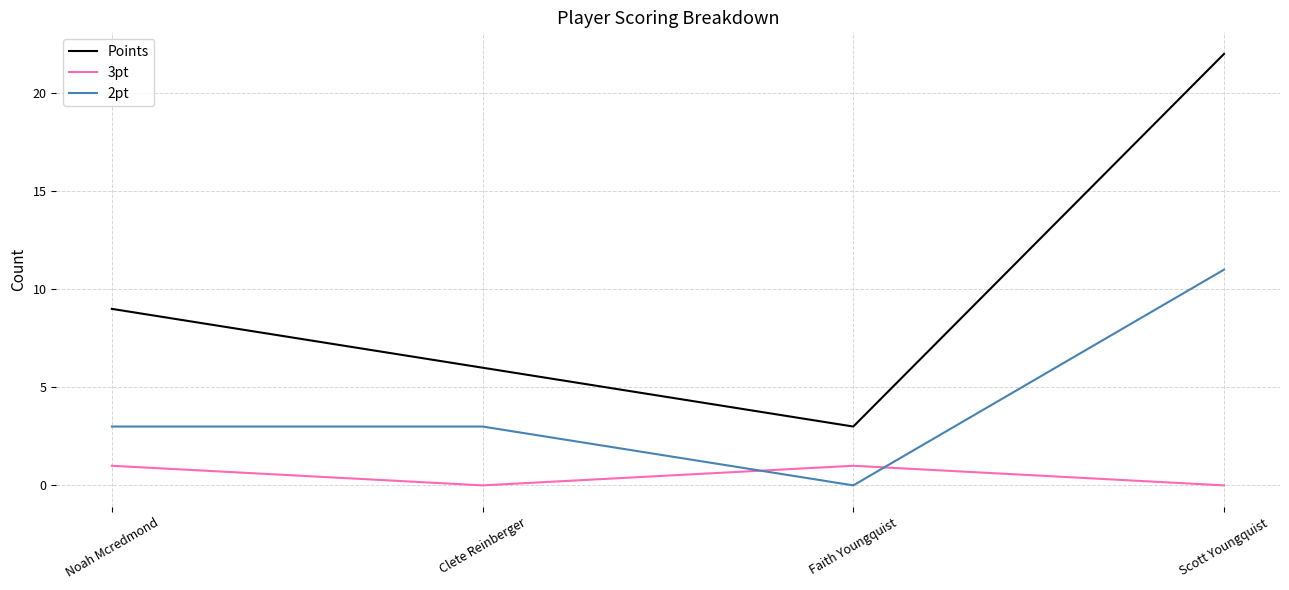

What is the highest value of the 2pt series?

11